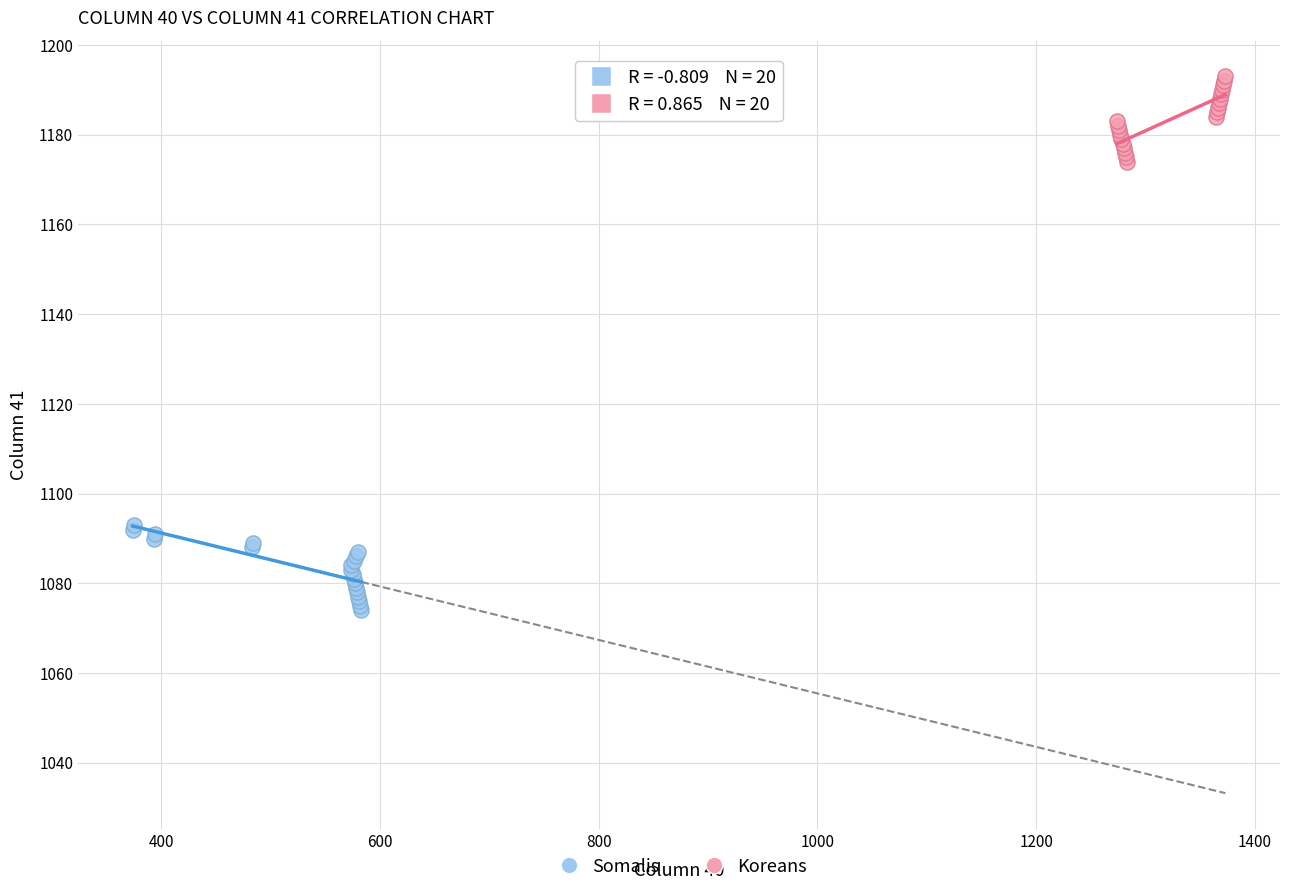

Which series contains the lowest Y value?

Somalis